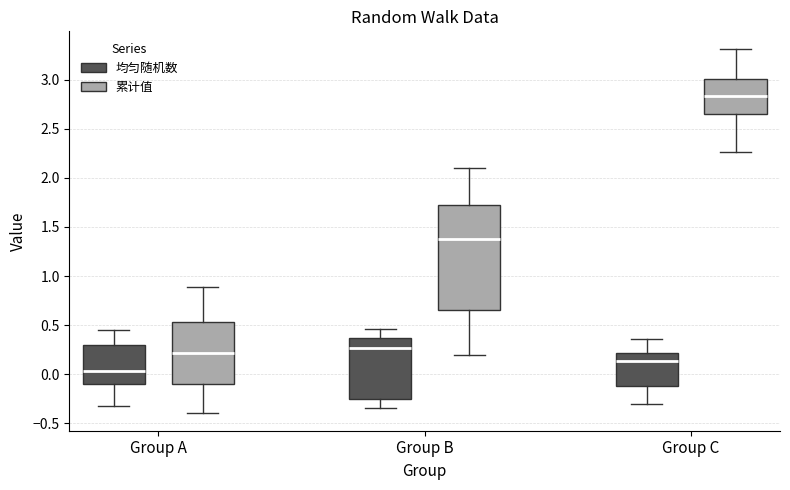

Which box is the tallest, from its lower edge to its upper edge?

Group B (累计值)